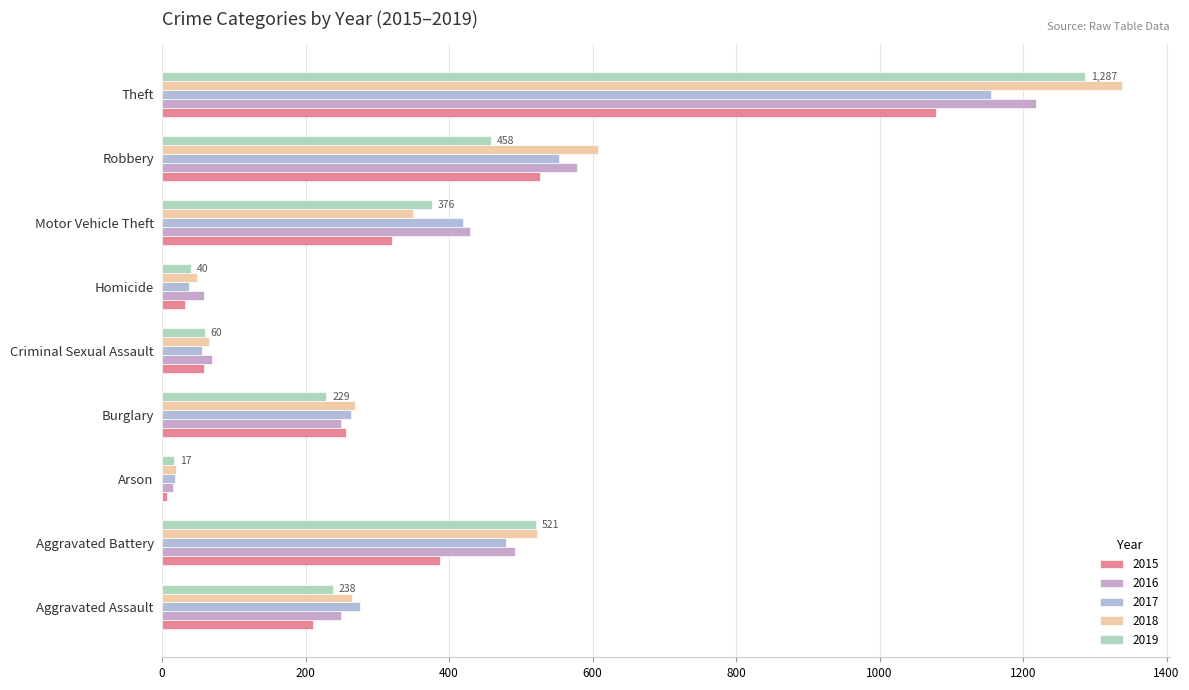

What is the total value across all series at Motor Vehicle Theft?

1895